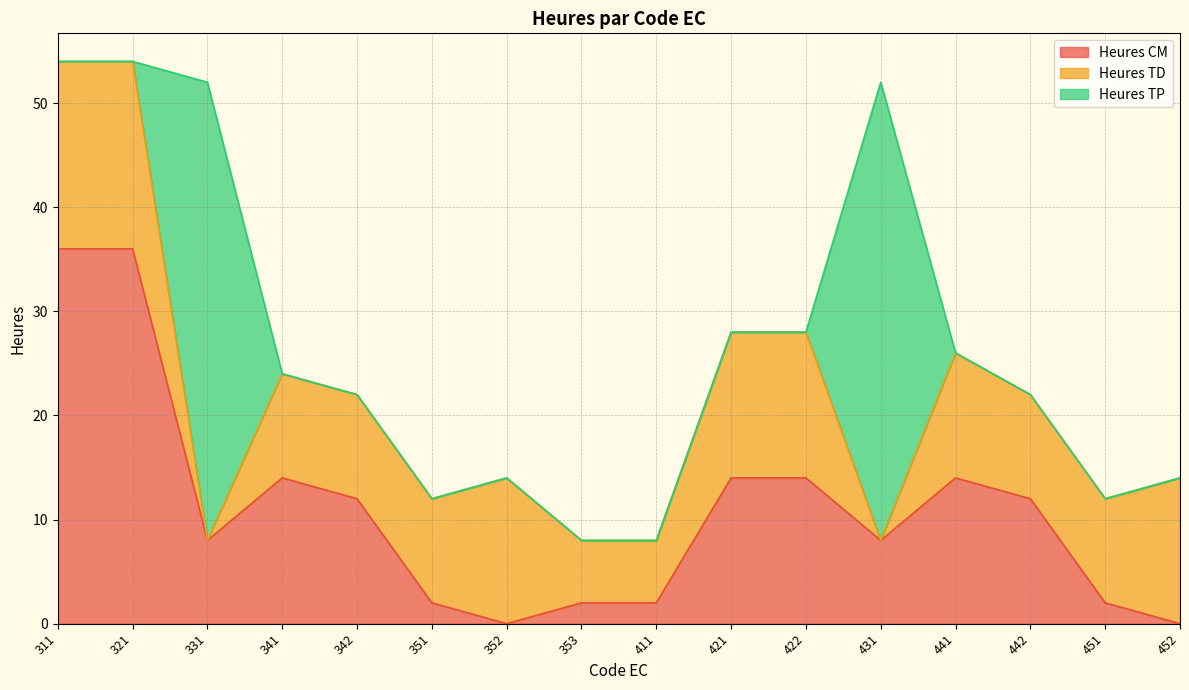

What is the total value across all series at 441?

26